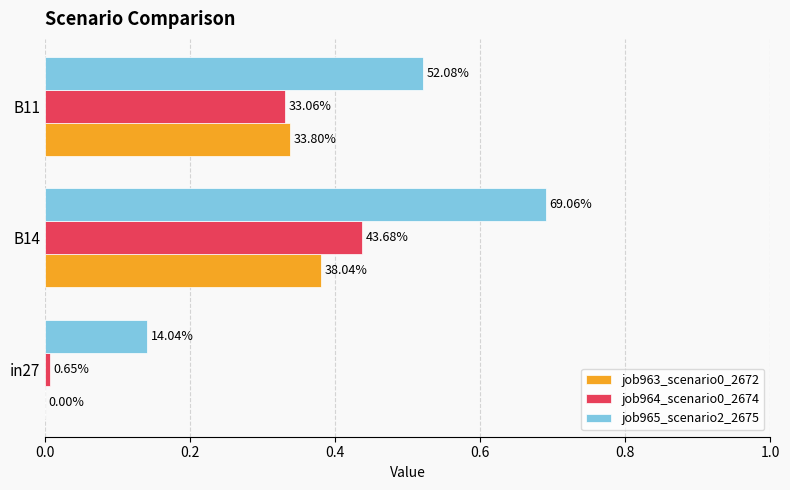

Reading left to right, transcribe all the data shown in this chart.

job963_scenario0_2672: 0.0	0.4	0.3
job964_scenario0_2674: 0.0	0.4	0.3
job965_scenario2_2675: 0.1	0.7	0.5